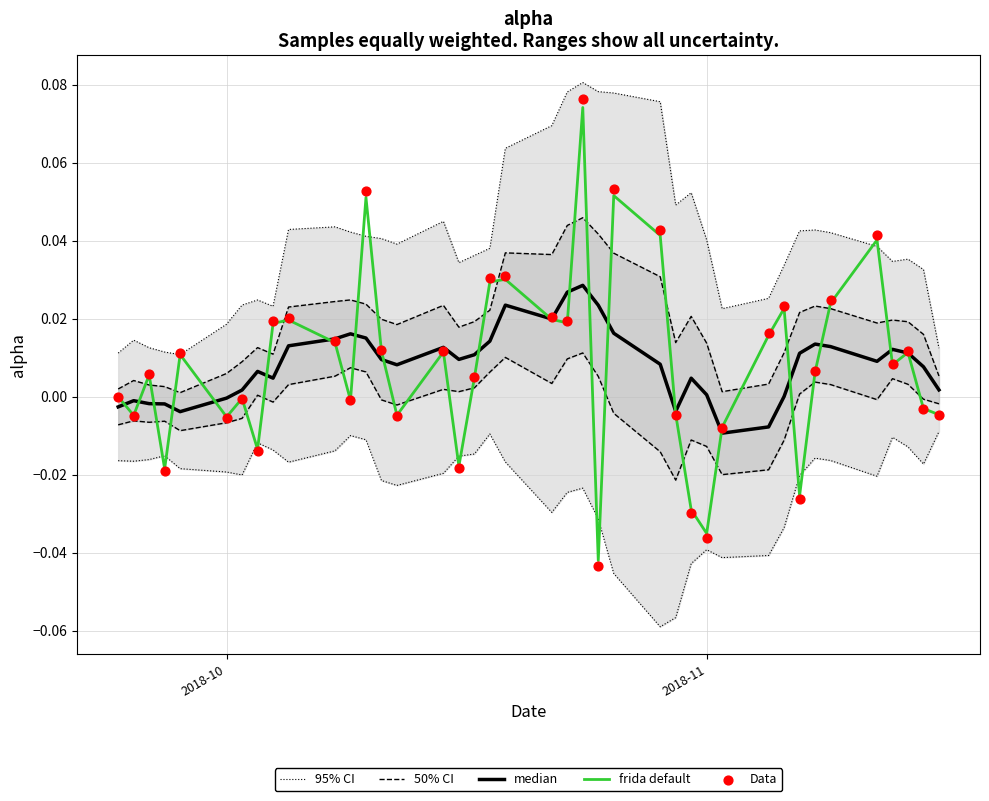

At how many categories does at least one series exceed 0?

40